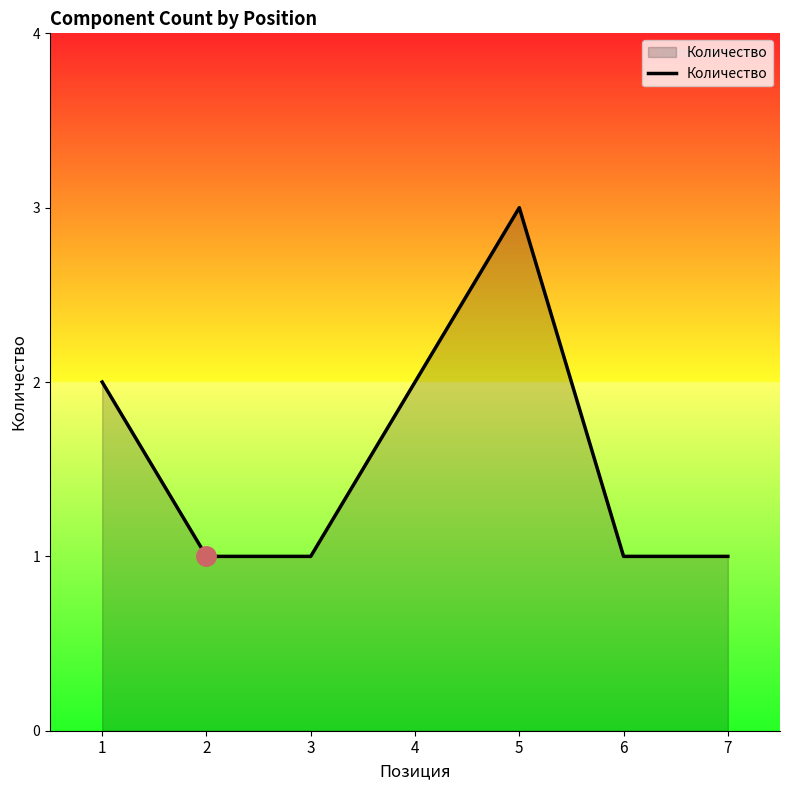

Reading left to right, what are all the values shown in this chart?

1=2	2=1	3=1	4=2	5=3	6=1	7=1